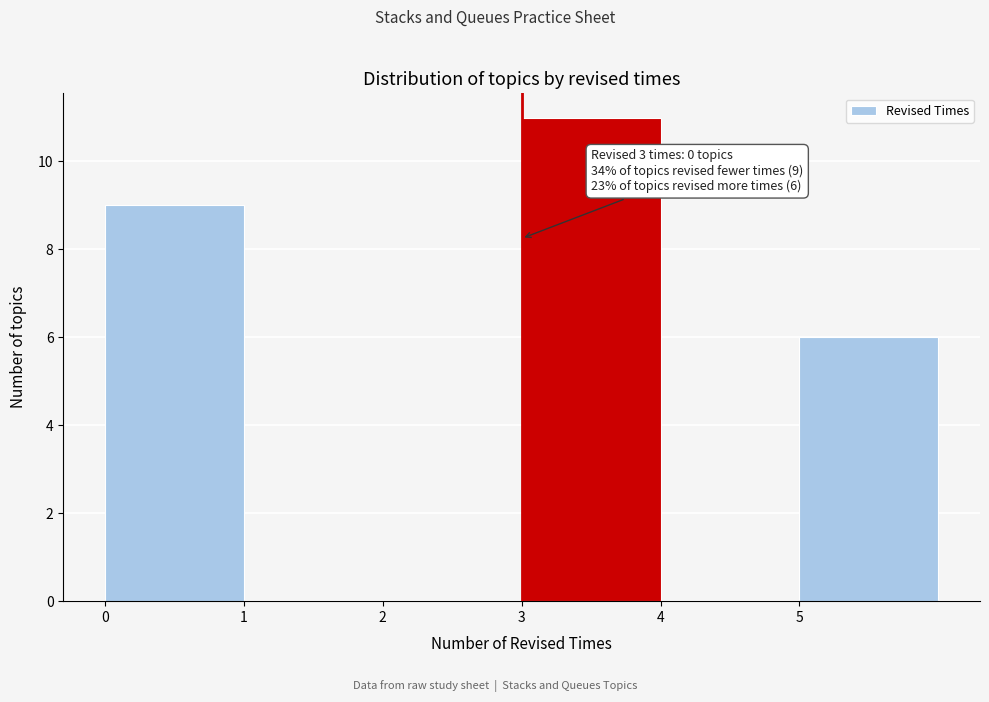

Which range on the x-axis has the tallest bar?

3 to 4